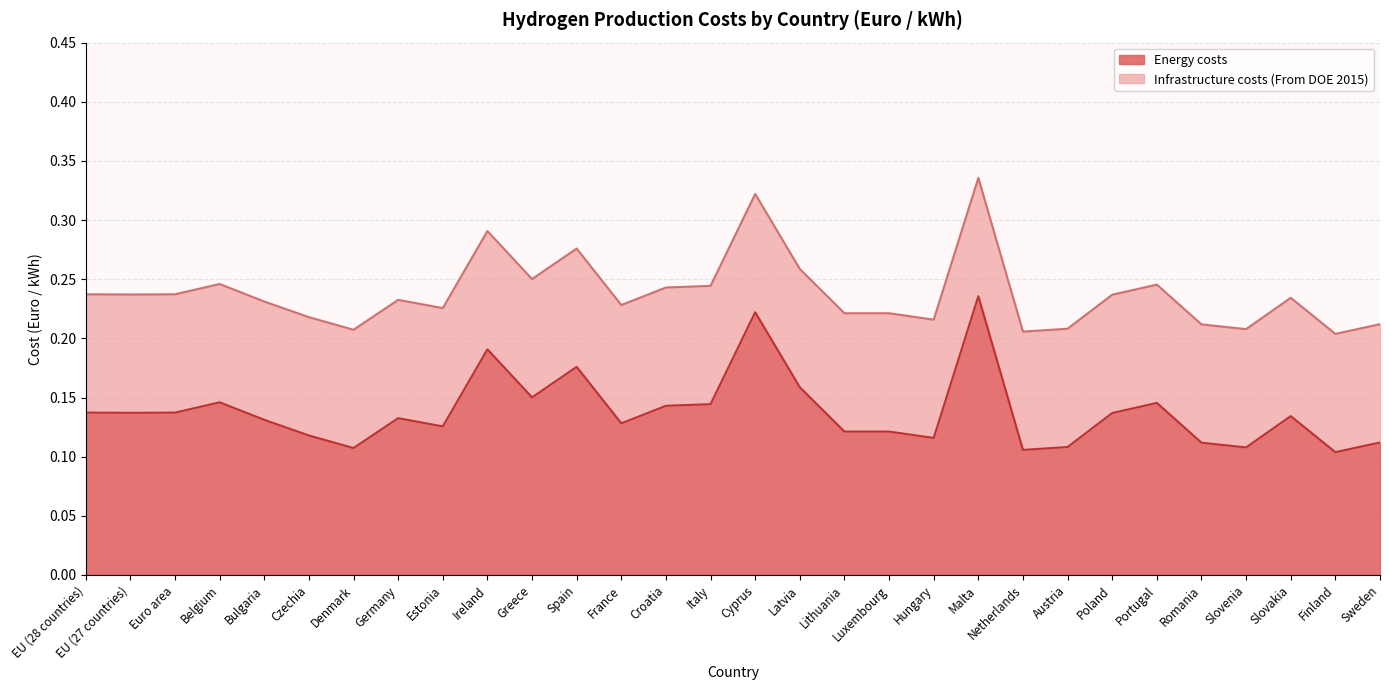

The chart shows a value of 0.2 at Croatia. True or false?

False